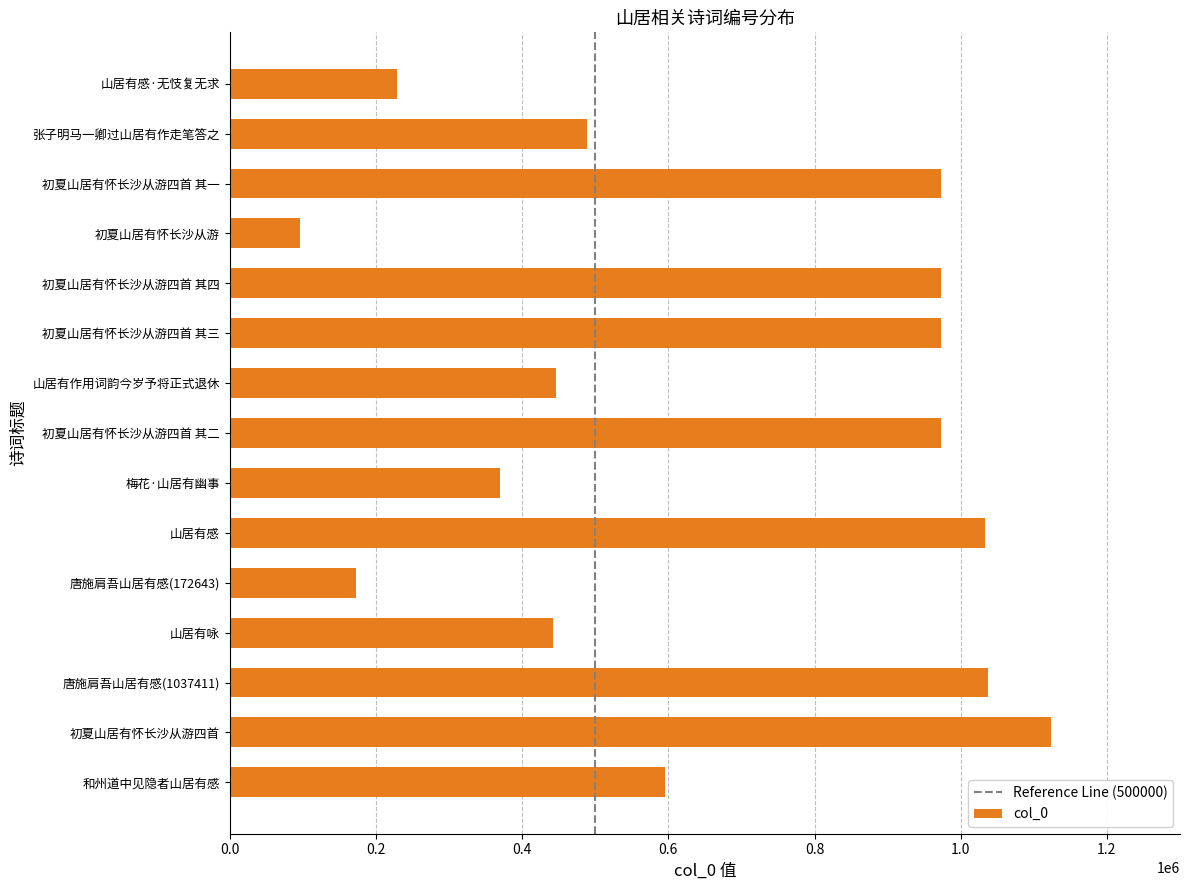

What is the sum of all values?

9922679